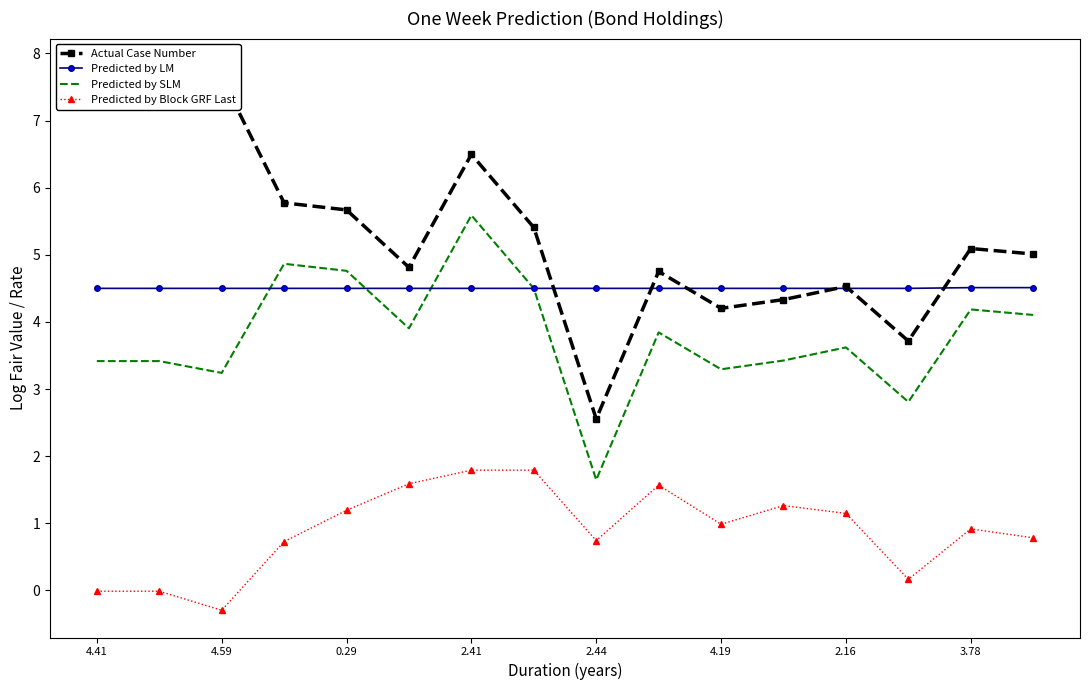

What value does the Predicted by Block GRF Last series have at 9?

1.6